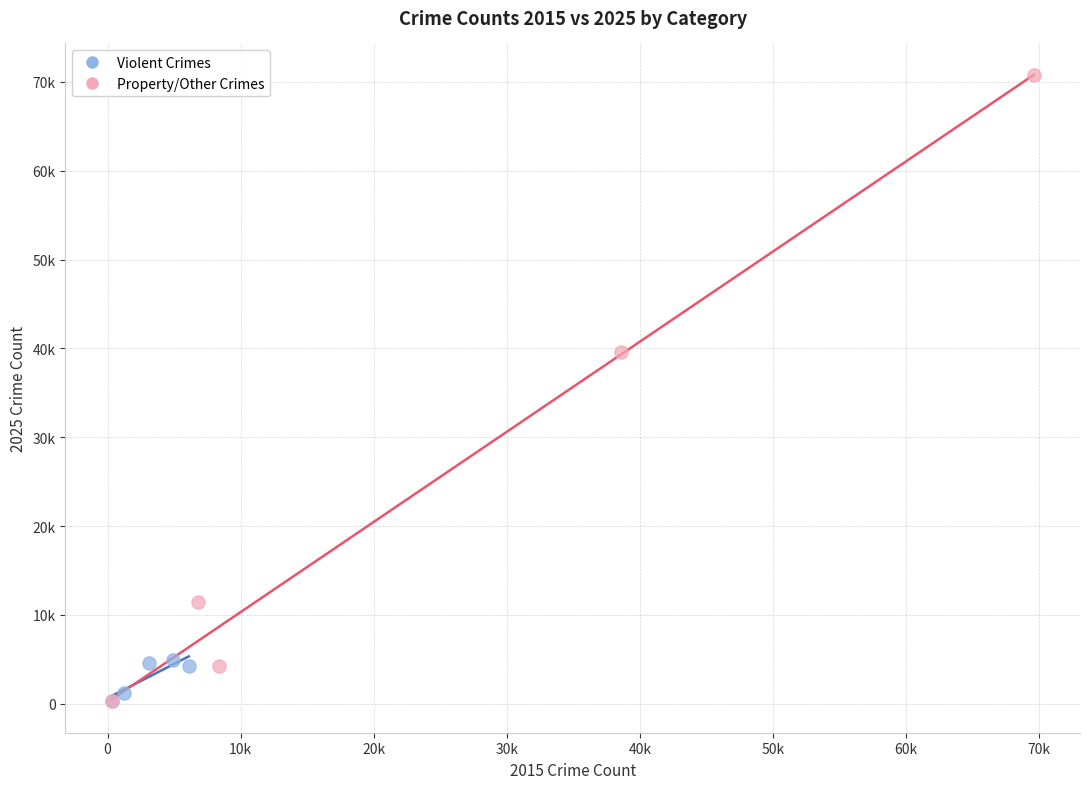

Which series has the widest spread of Y values?

Property/Other Crimes